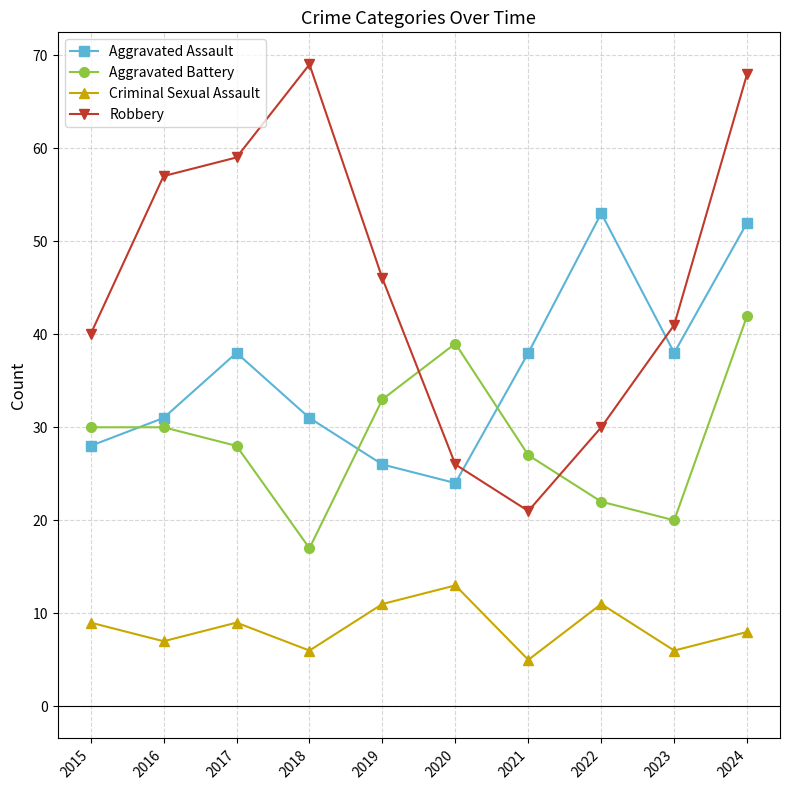

What is the minimum value for Robbery?

21